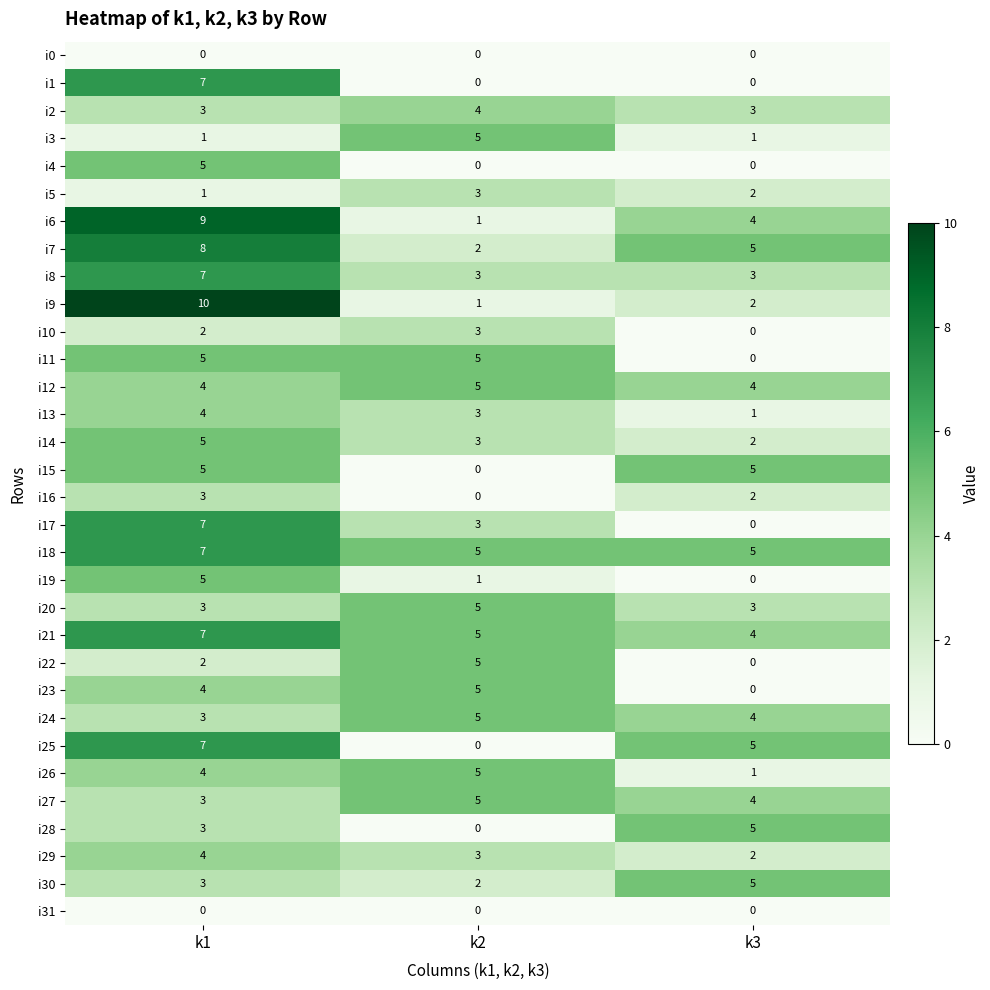

Rank the categories by i29 value from highest to lowest.

k1, k2, k3